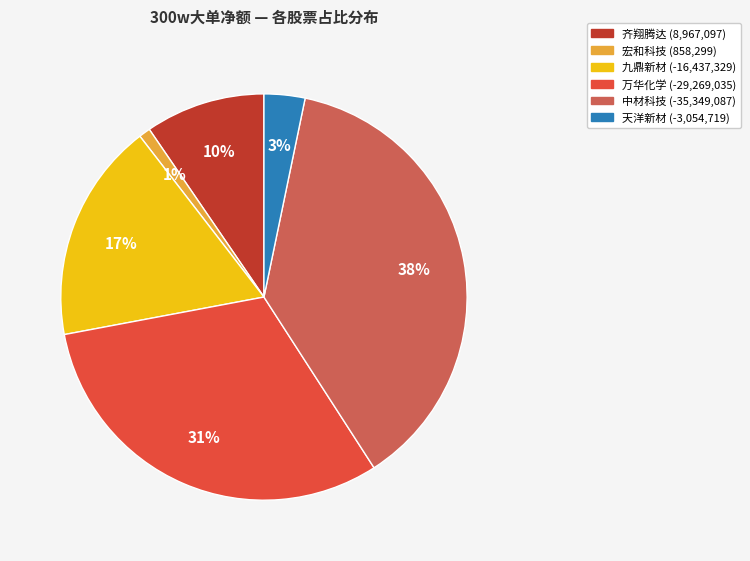

Is there a majority slice in this chart?

No